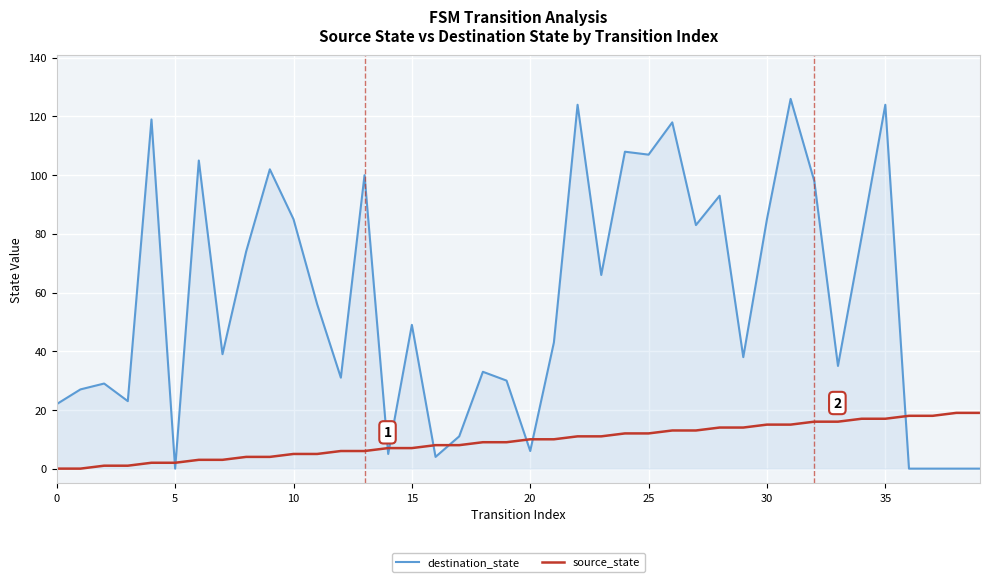

What is the sum of all source_state values?

380